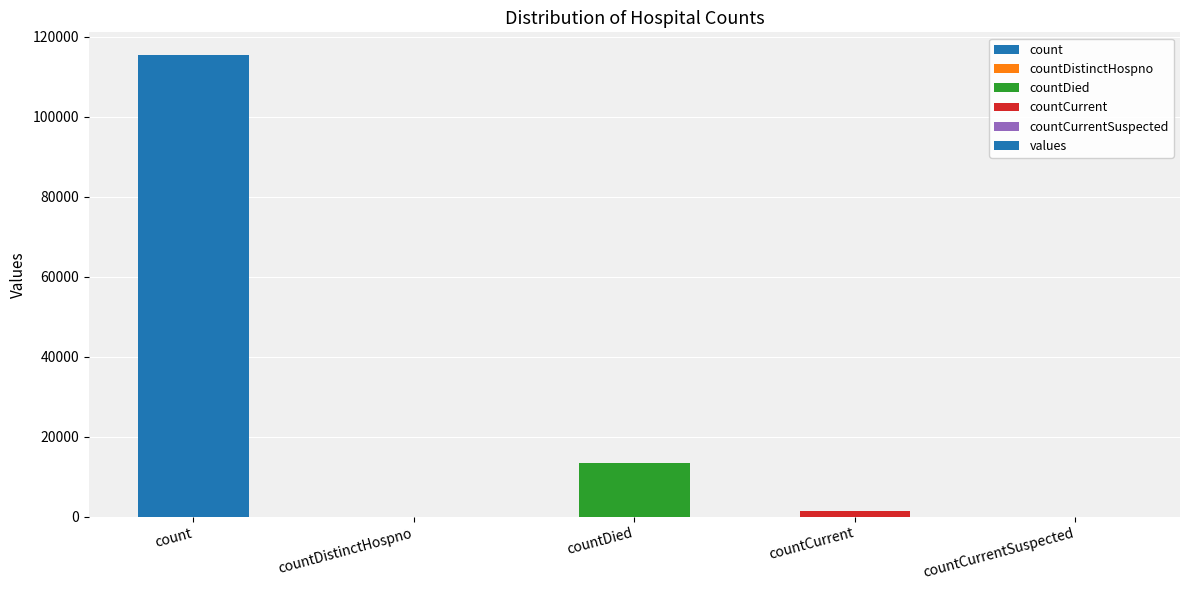

Where is the data nearest to the value 57689?

countDied